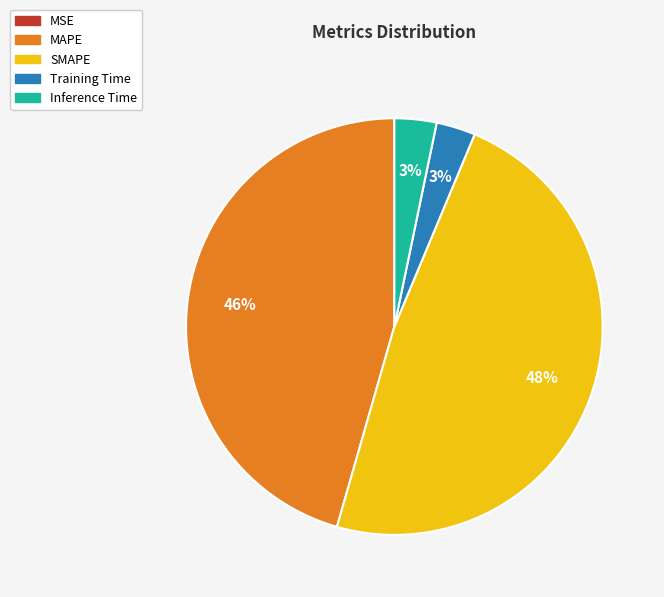

What percentage is the MAPE slice, to the nearest percent?

46%